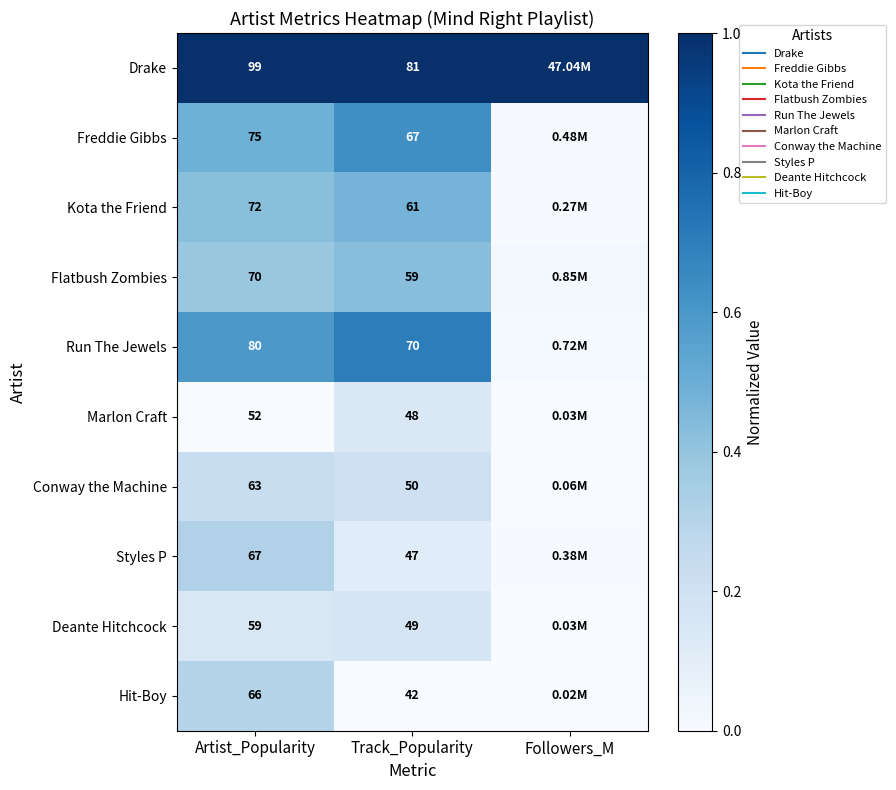

Where is Conway the Machine nearest to the value 0?

Followers_M